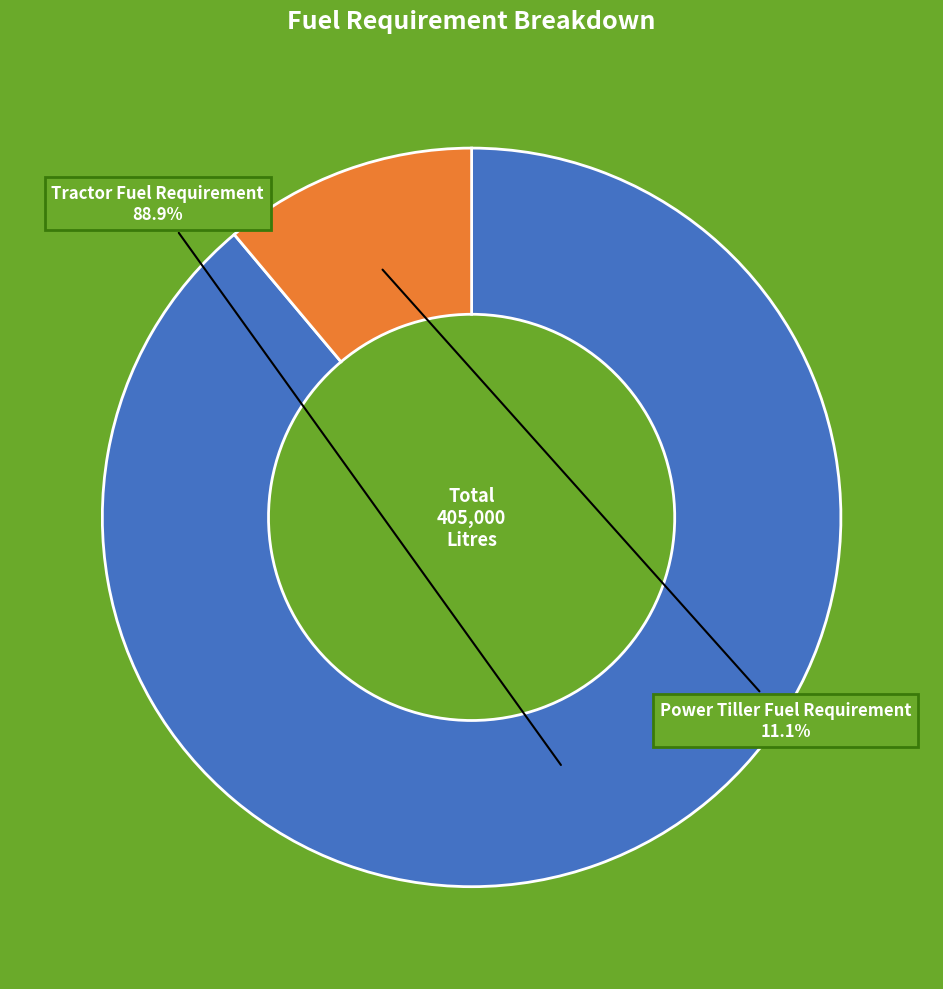

To the nearest percent, what is the average slice percentage?

50%